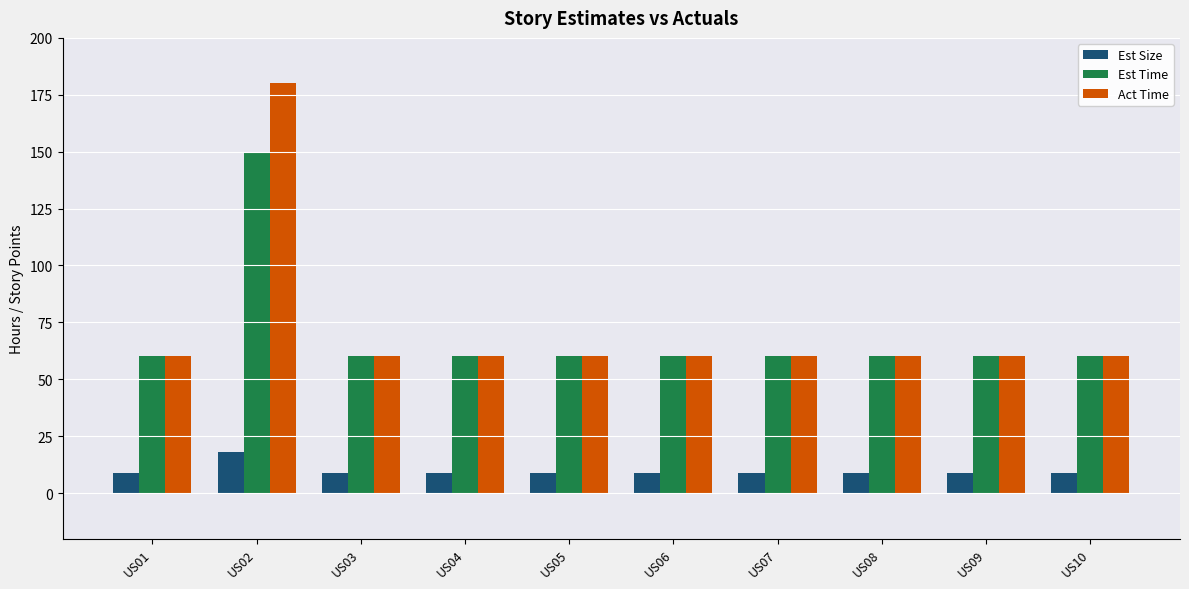

How many distinct data groups are displayed?

3